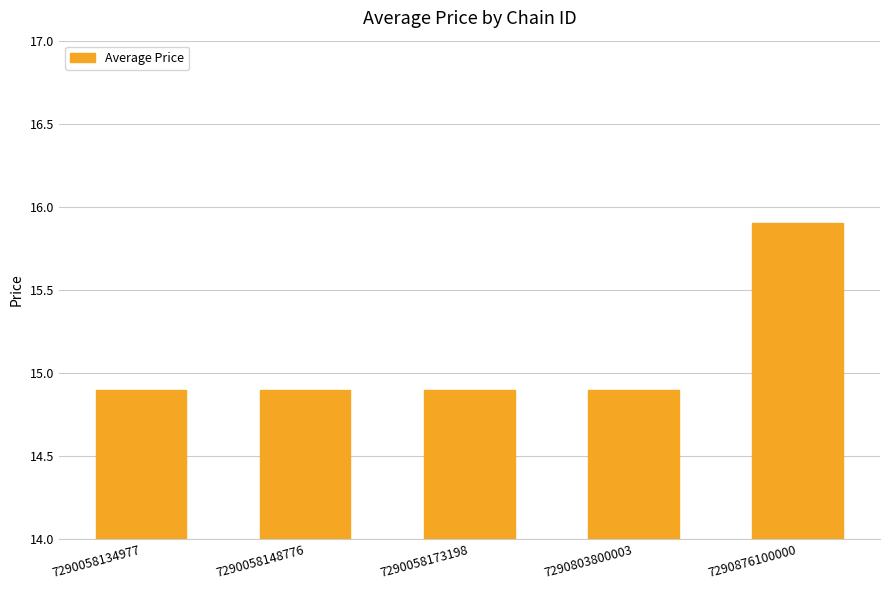

Reading right to left, extract all data points from this chart.

15.9	14.9	14.9	14.9	14.9